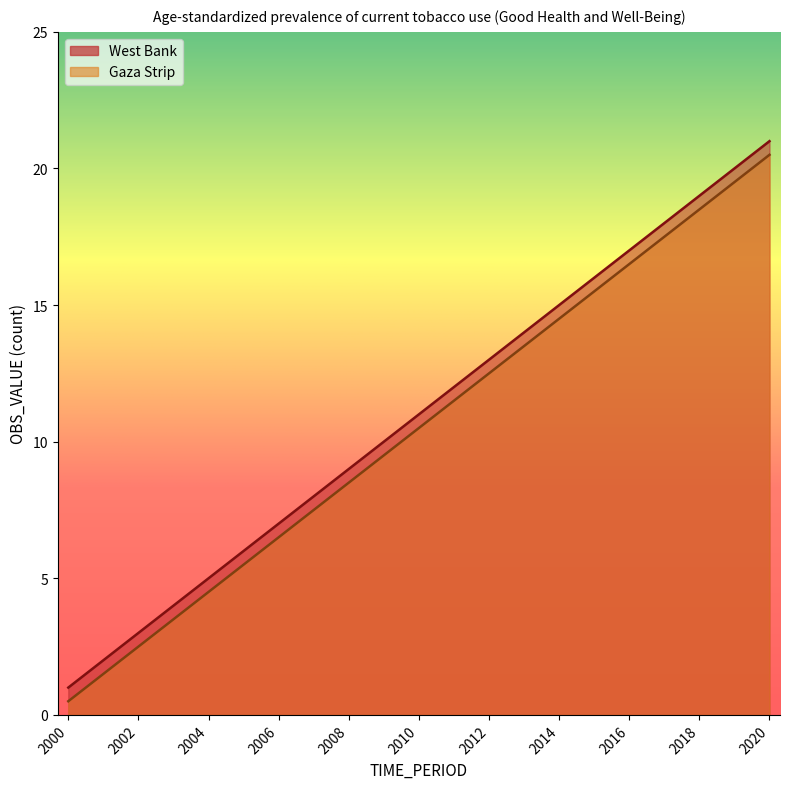

What is the sum of all West Bank values?

231.0